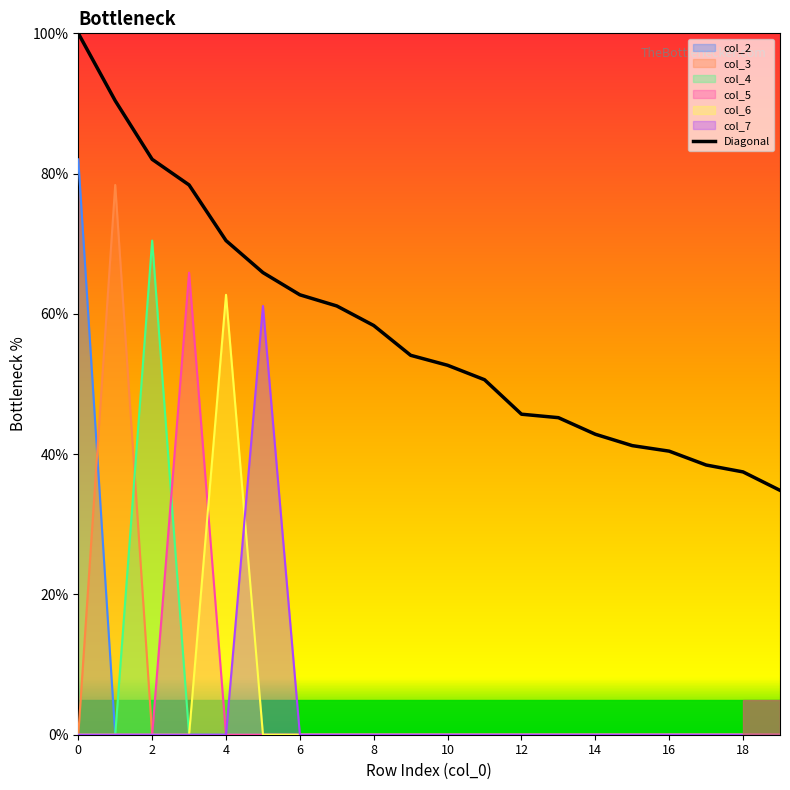

Is it true that the value at 13 is 45.2?

True